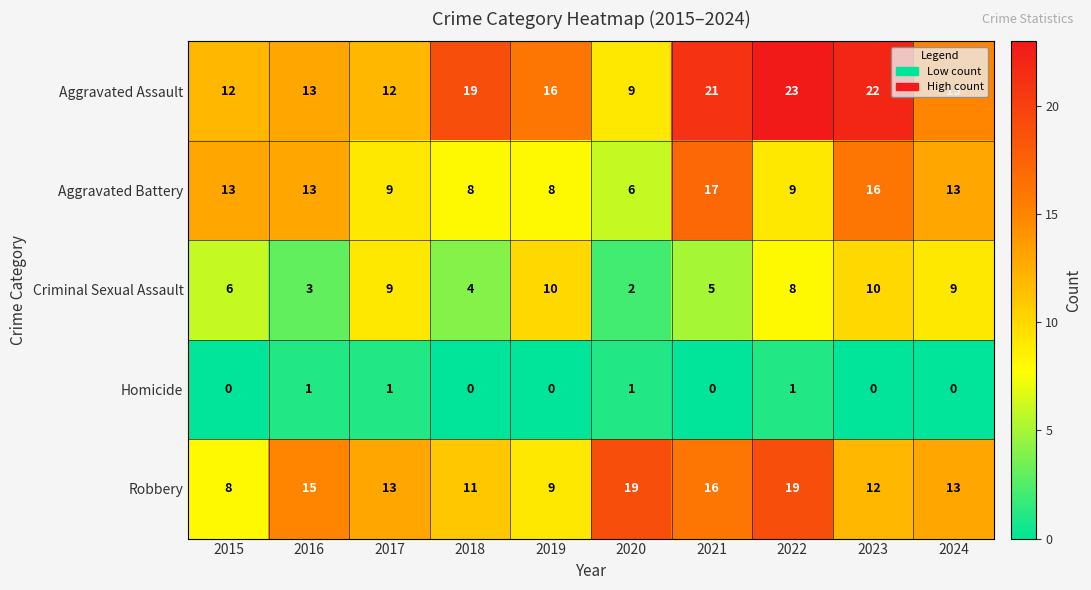

Is it true that Robbery equals 12 at 2023?

True